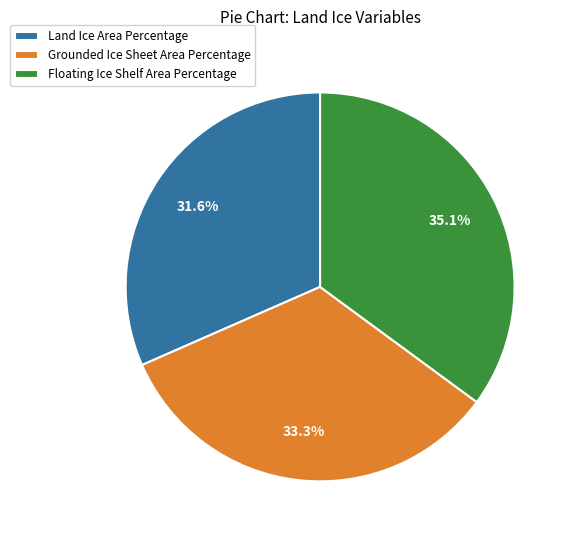

What is the smallest slice in the pie chart?

Land Ice Area Percentage